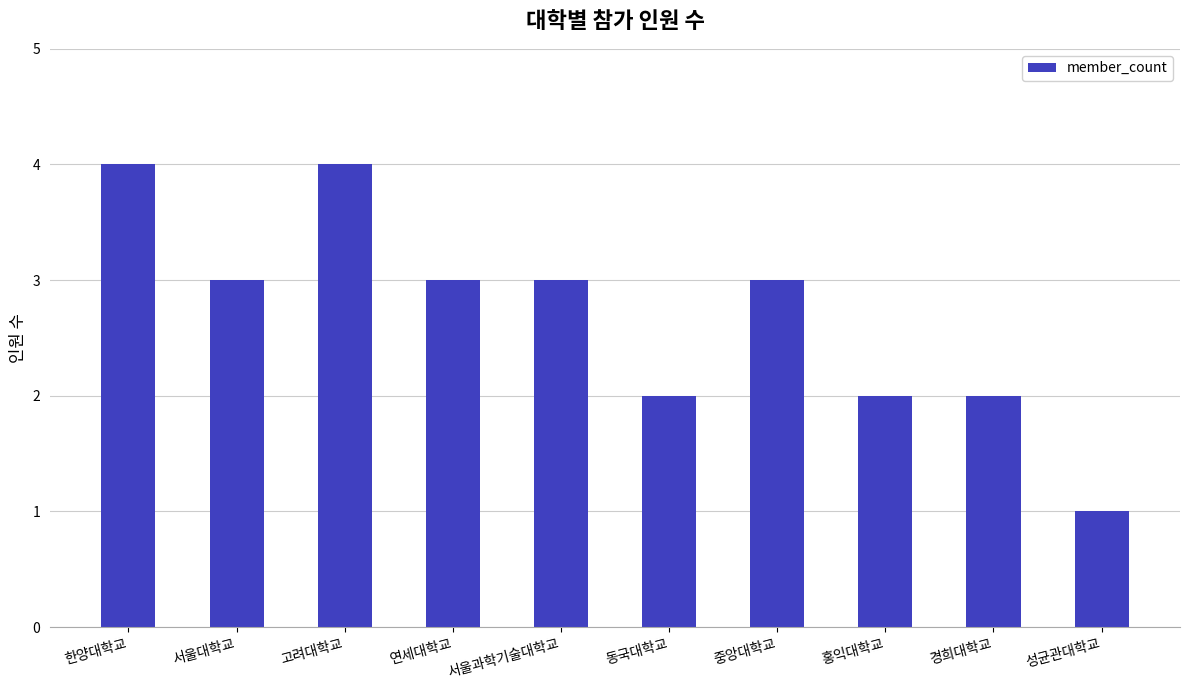

What is the smallest value displayed?

1